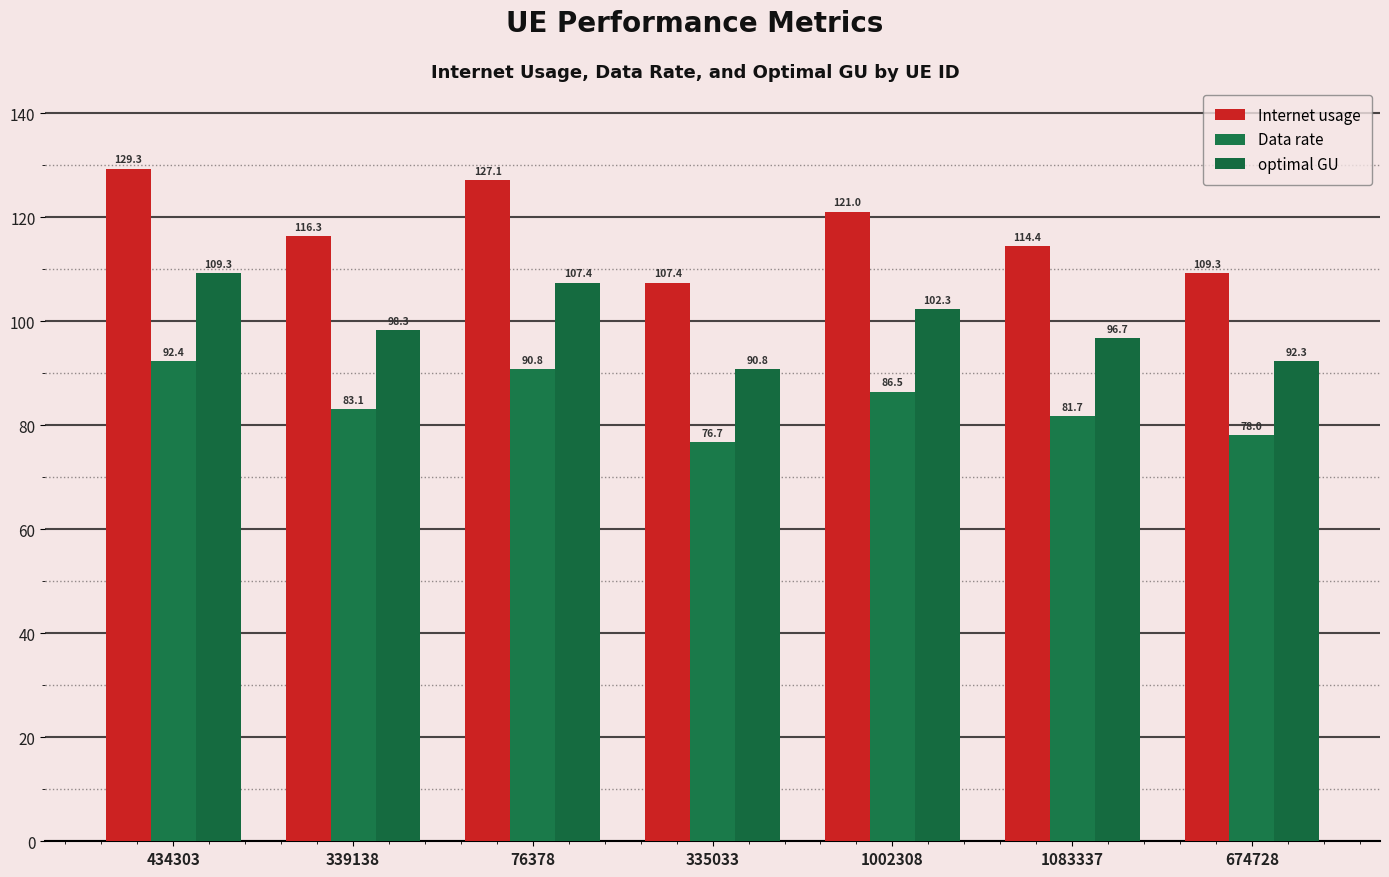

Is the value of Internet usage at 1083337 greater than the value of Data rate at 335033?

Yes